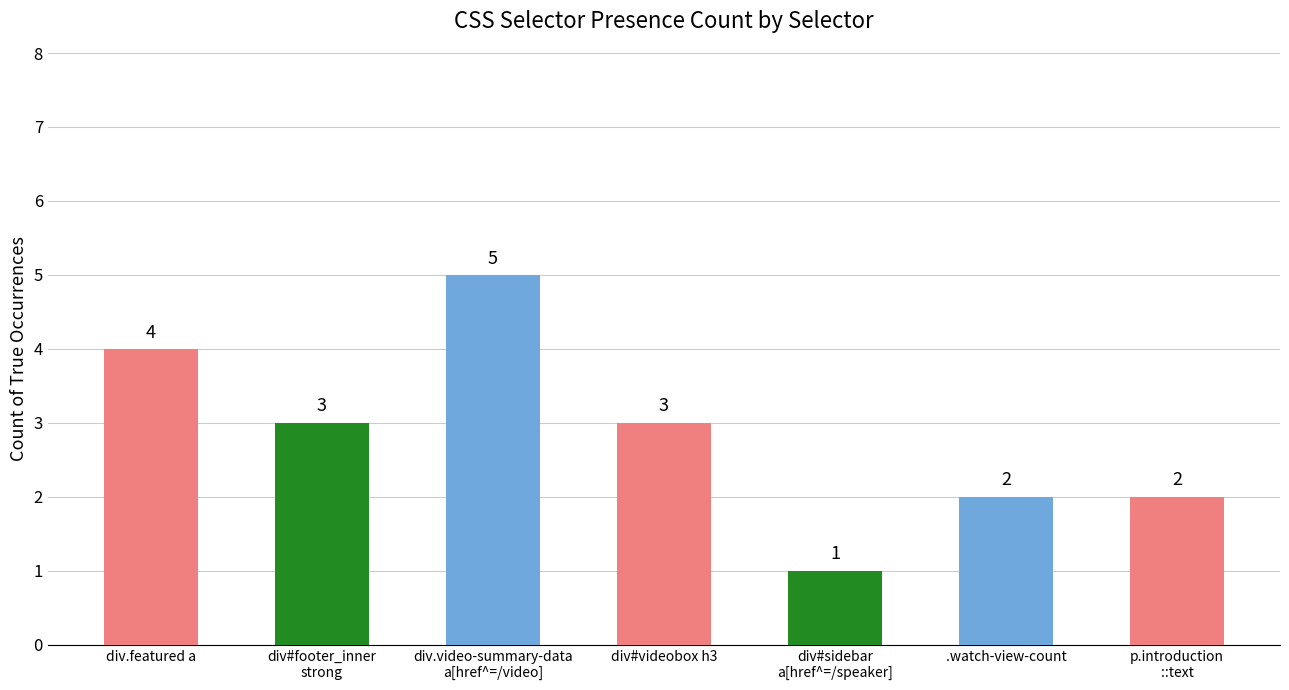

What is the average value?

3